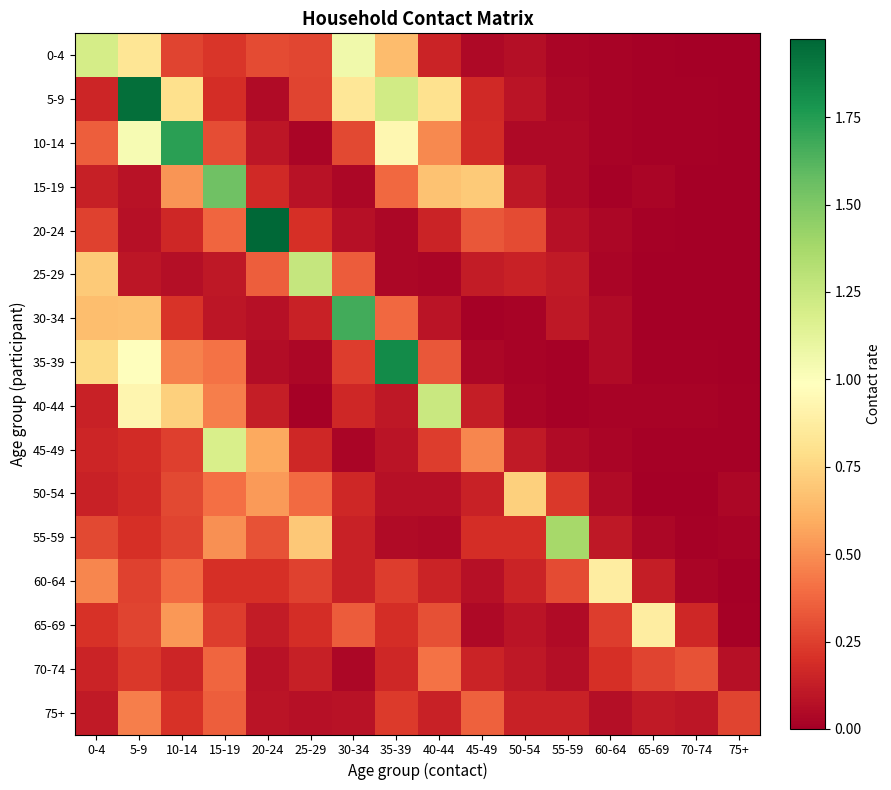

List the series in order of their peak value, highest first.

20-24, 5-9, 35-39, 10-14, 30-34, 15-19, 55-59, 25-29, 40-44, 0-4, 45-49, 60-64, 65-69, 50-54, 75+, 70-74